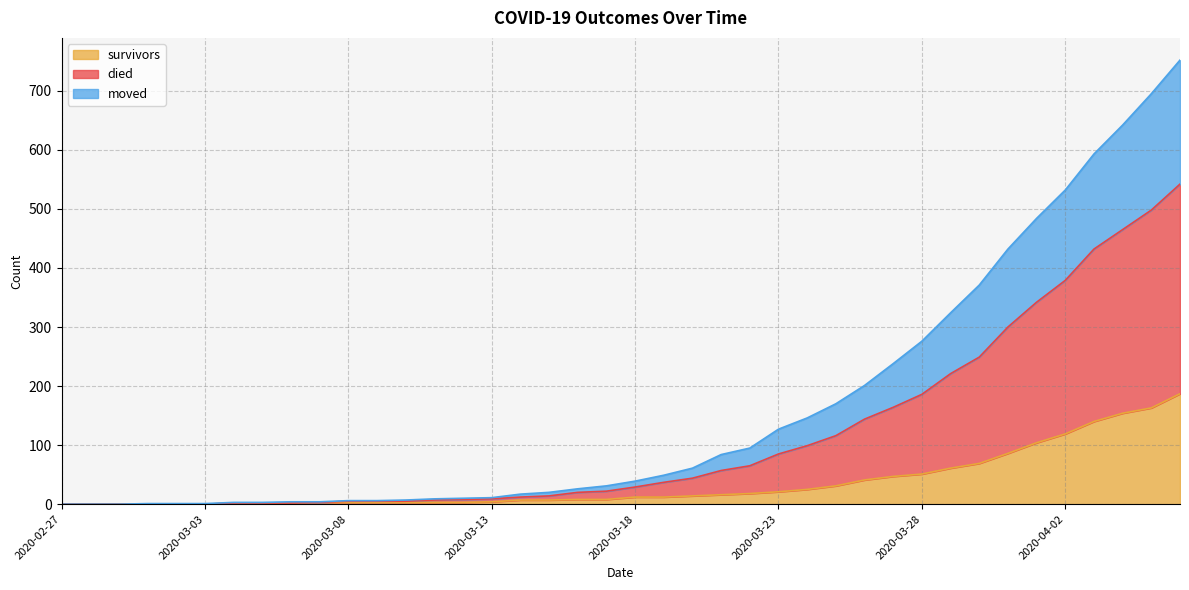

At how many categories does at least one series exceed 449?

6